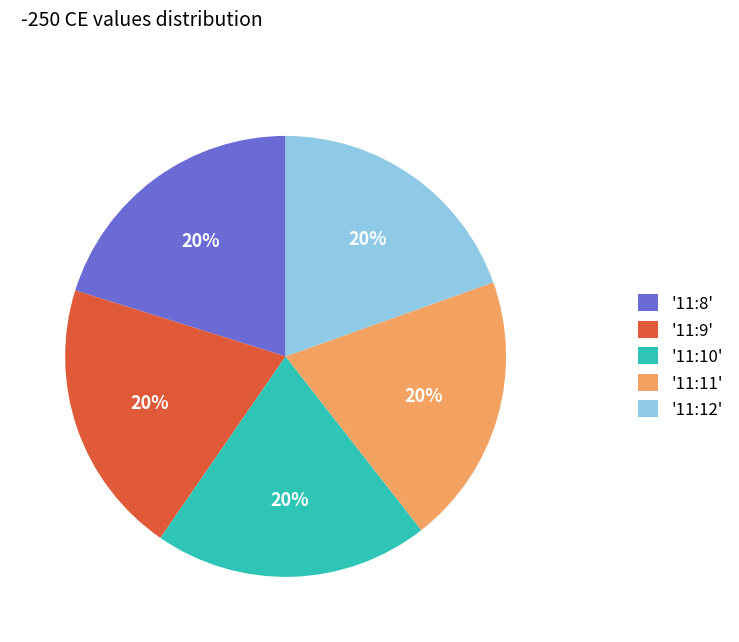

Combined, do '11:12' and '11:11' account for over 50%?

No